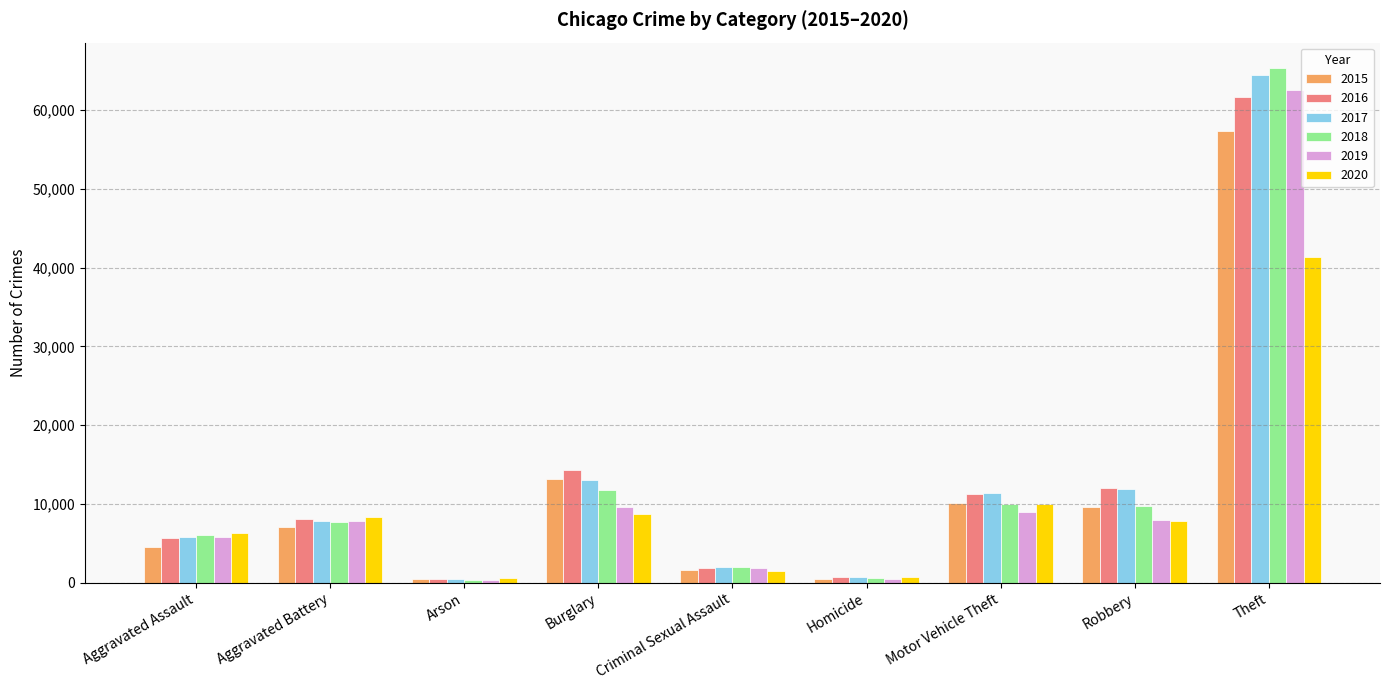

What position from the right is Homicide?

4